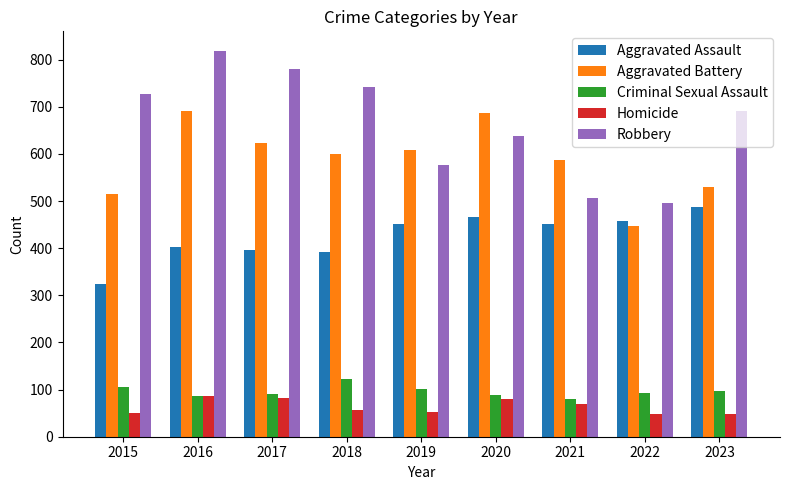

At 2019, list the series in order from largest to smallest.

Aggravated Battery, Robbery, Aggravated Assault, Criminal Sexual Assault, Homicide